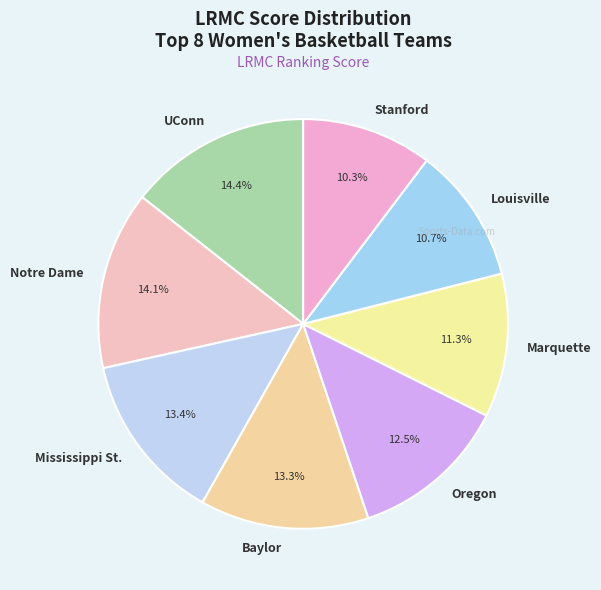

Between UConn and Oregon, which is larger?

UConn